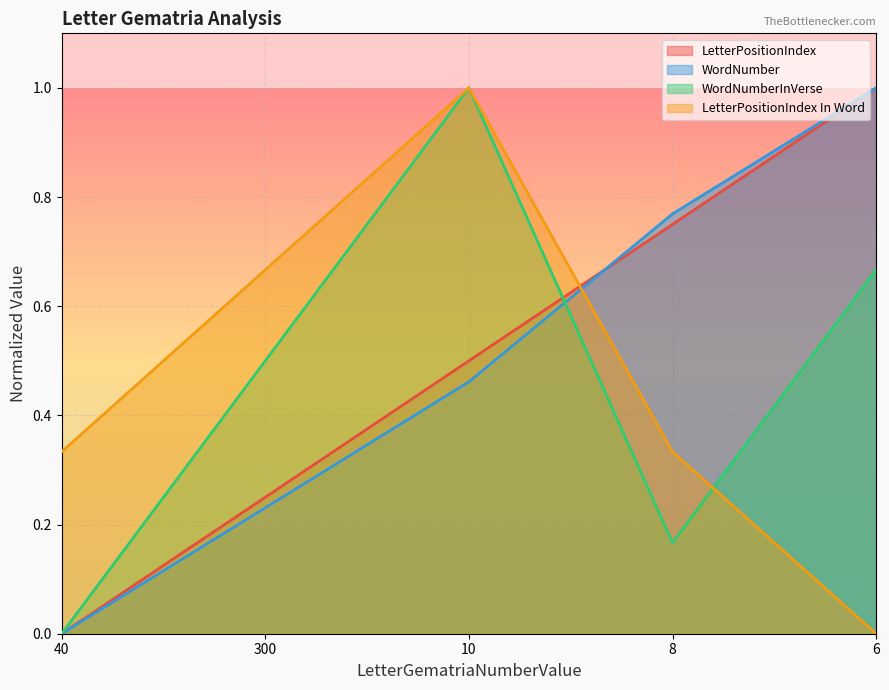

Which category has the lowest value across all series?

40